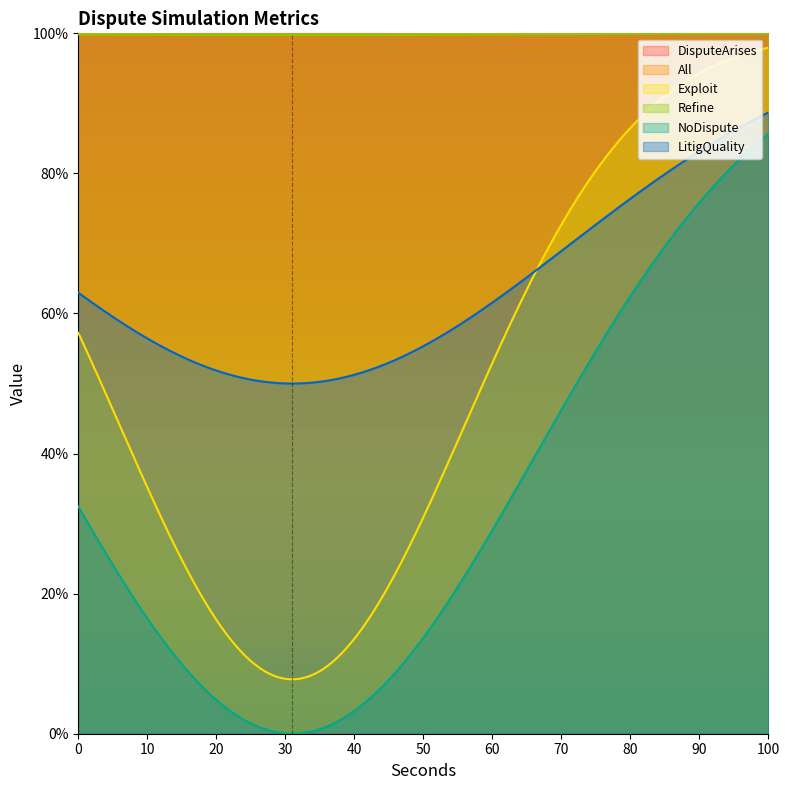

Does the chart have visible grid lines?

No